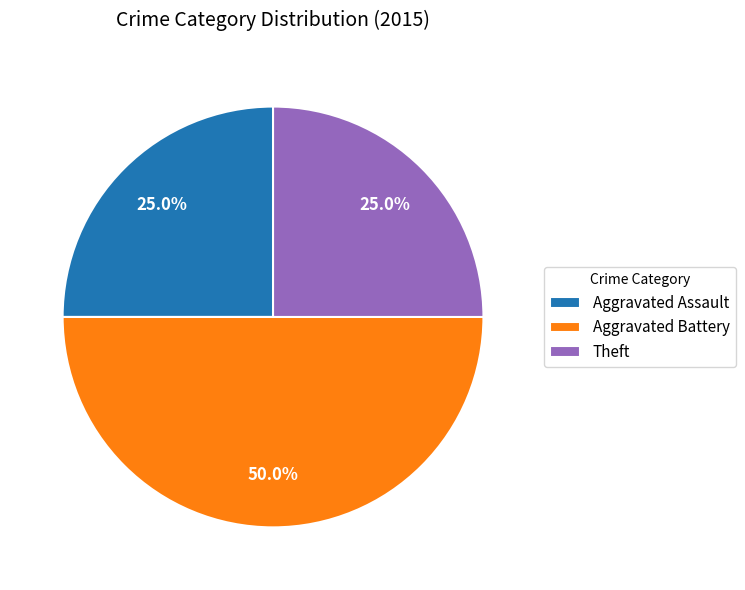

Combined, do Theft and Aggravated Battery account for over 50%?

Yes